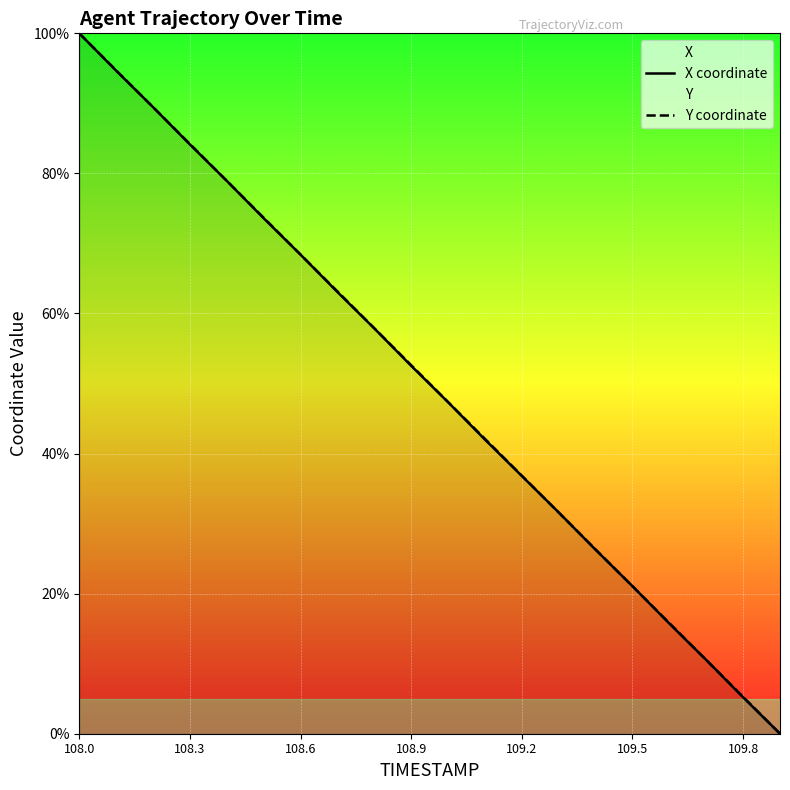

Which has a higher value, 16 or 14?

14